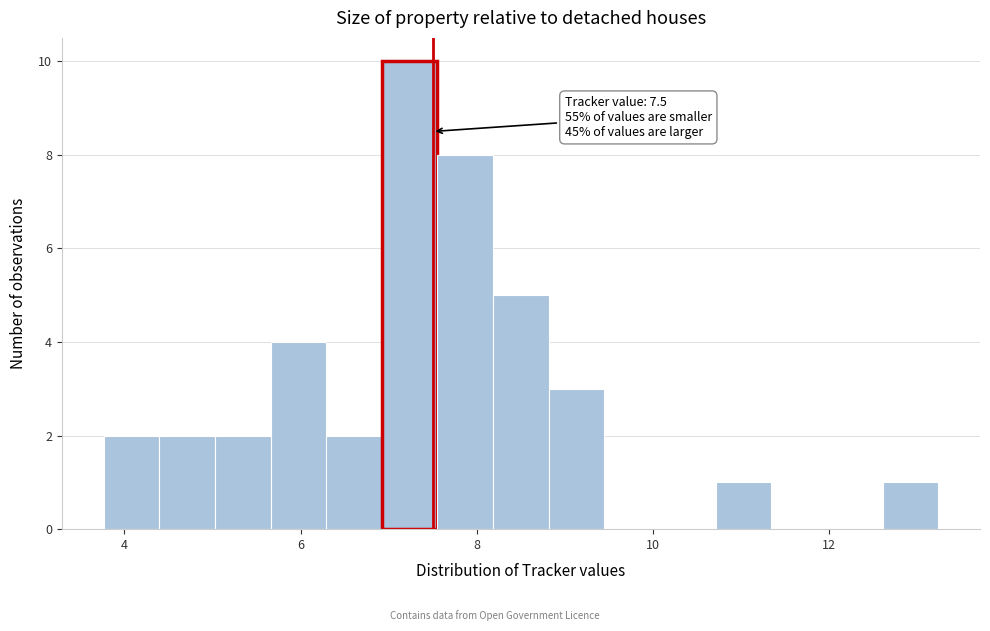

Read against the x-axis, roughly where is the centre of the tallest bar?

7.2